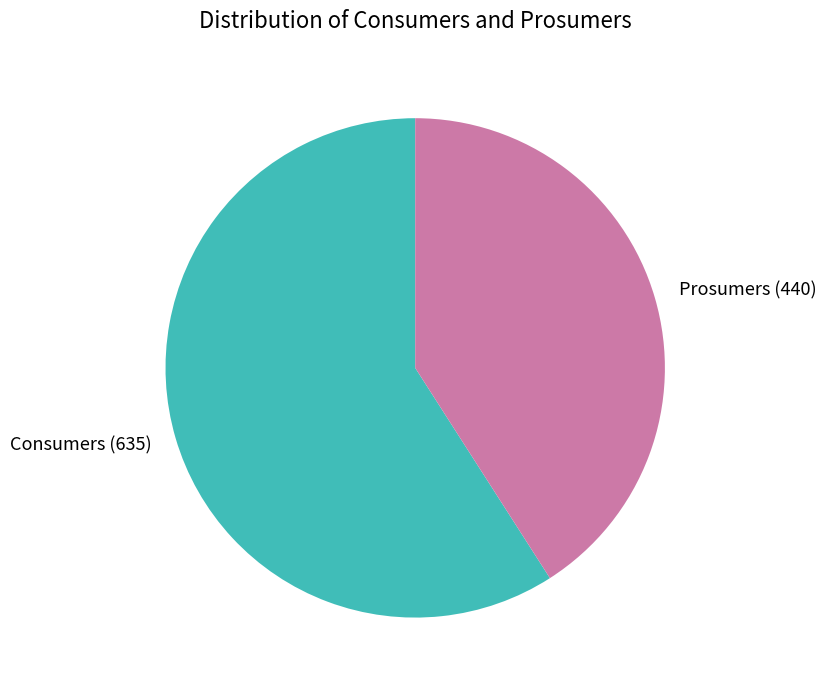

Approximately how many times larger is the value at Consumers compared to Prosumers?

1.4